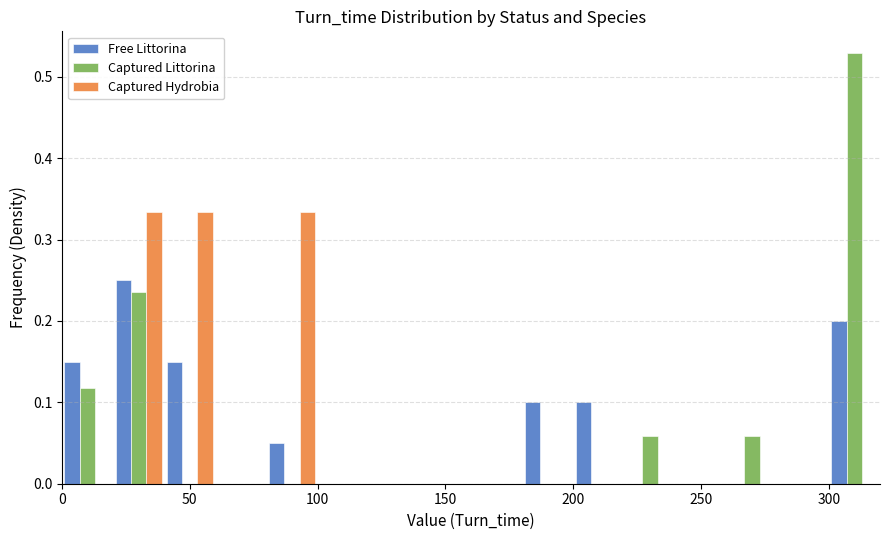

Reading left to right, transcribe this chart: for each range on the x-axis, give the height of each series' bar. The values are not printed on the chart, so give them approximately, as read against the axis.

0 to 20: Free Littorina=0.15	Captured Littorina=0.12	Captured Hydrobia=0
20 to 40: Free Littorina=0.25	Captured Littorina=0.24	Captured Hydrobia=0.33
40 to 60: Free Littorina=0.15	Captured Littorina=0	Captured Hydrobia=0.33
60 to 80: Free Littorina=0	Captured Littorina=0	Captured Hydrobia=0
80 to 100: Free Littorina=0.05	Captured Littorina=0	Captured Hydrobia=0.33
100 to 120: Free Littorina=0	Captured Littorina=0	Captured Hydrobia=0
120 to 140: Free Littorina=0	Captured Littorina=0	Captured Hydrobia=0
140 to 160: Free Littorina=0	Captured Littorina=0	Captured Hydrobia=0
160 to 180: Free Littorina=0	Captured Littorina=0	Captured Hydrobia=0
180 to 200: Free Littorina=0.10	Captured Littorina=0	Captured Hydrobia=0
200 to 220: Free Littorina=0.10	Captured Littorina=0	Captured Hydrobia=0
220 to 240: Free Littorina=0	Captured Littorina=0.06	Captured Hydrobia=0
240 to 260: Free Littorina=0	Captured Littorina=0	Captured Hydrobia=0
260 to 280: Free Littorina=0	Captured Littorina=0.06	Captured Hydrobia=0
280 to 300: Free Littorina=0	Captured Littorina=0	Captured Hydrobia=0
300 to 320: Free Littorina=0.20	Captured Littorina=0.53	Captured Hydrobia=0